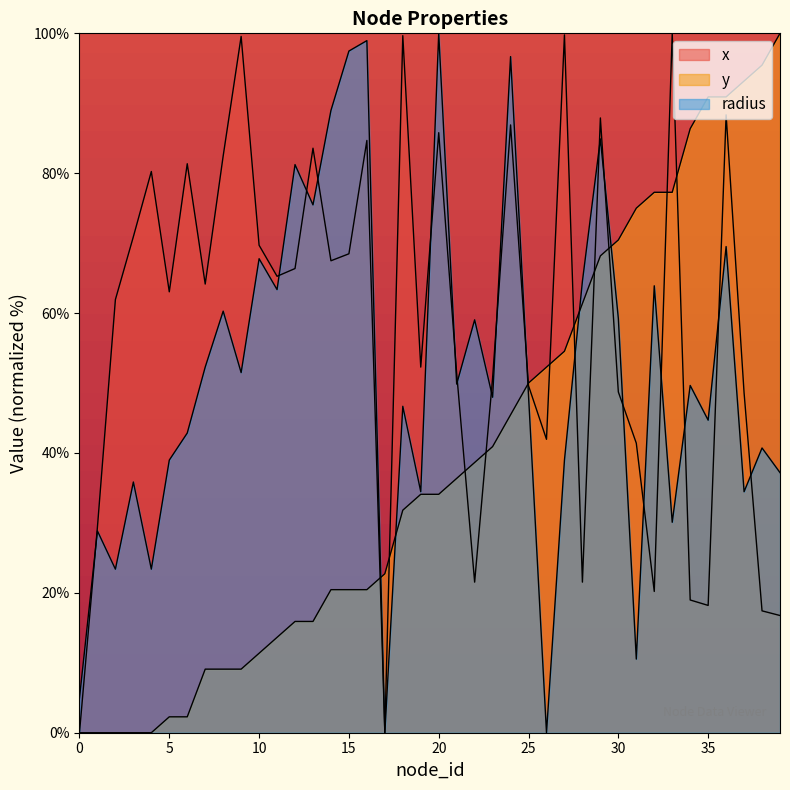

List the labels in order of x value, largest first.

33, 27, 18, 9, 36, 29, 24, 20, 16, 13, 8, 6, 4, 3, 10, 15, 14, 12, 11, 7, 5, 2, 19, 21, 23, 25, 30, 37, 26, 31, 1, 22, 28, 32, 34, 35, 38, 39, 0, 17